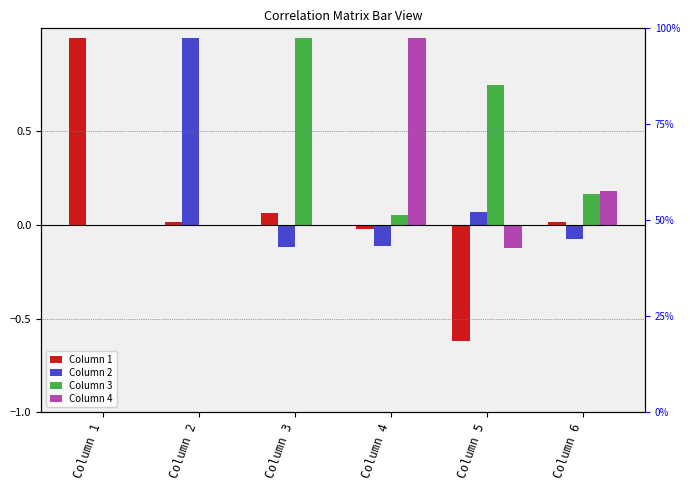

Reading right to left, list all the values displayed in this chart.

Column 1: 0.0	-0.6	-0.0	0.1	0.0	1.0
Column 2: -0.1	0.1	-0.1	-0.1	1.0	0.0
Column 3: 0.2	0.7	0.1	1.0	0.0	0.0
Column 4: 0.2	-0.1	1.0	0.0	0.0	0.0